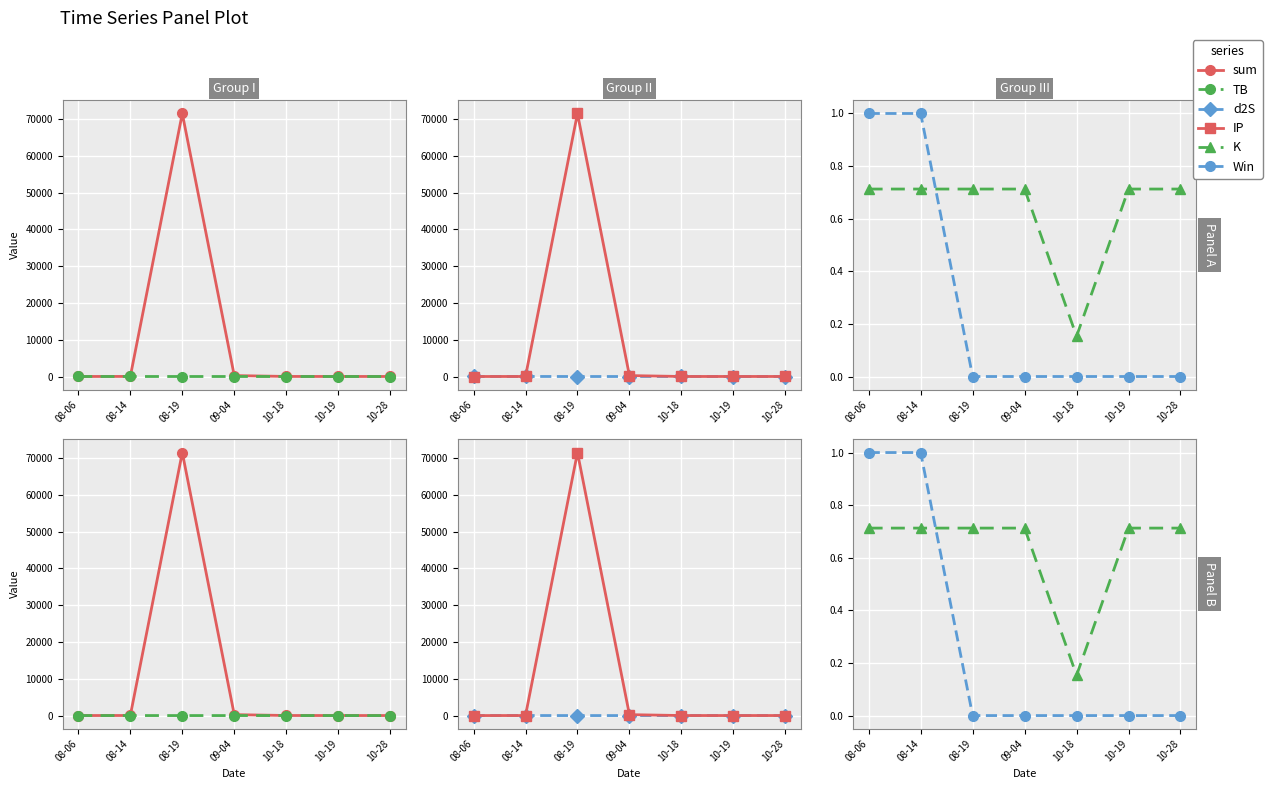

How many series are shown in this chart?

6